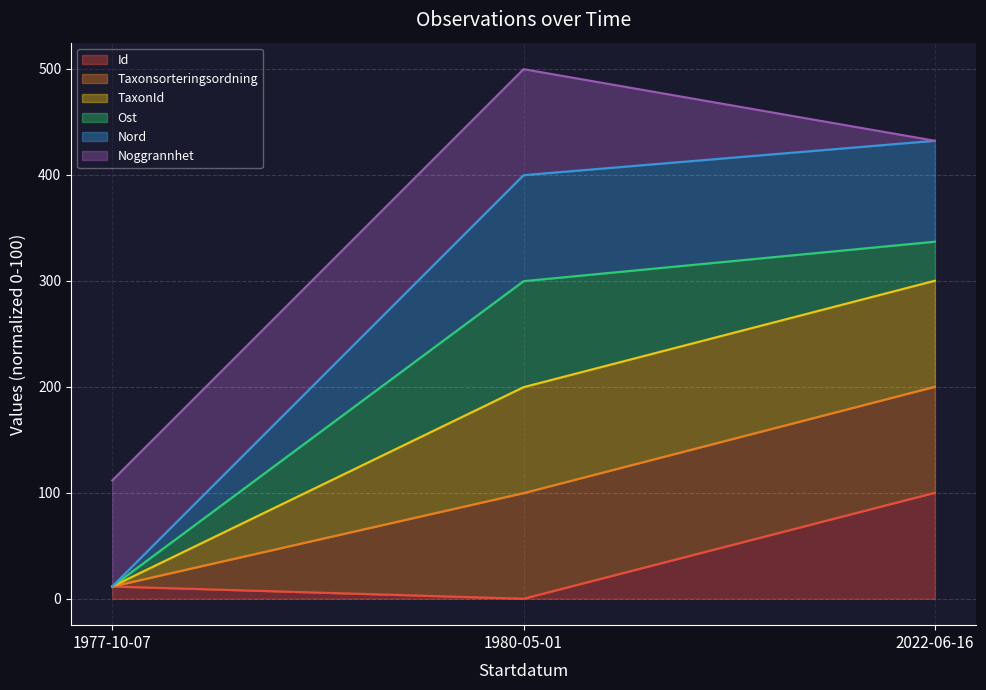

At how many categories does at least one series exceed 250?

2